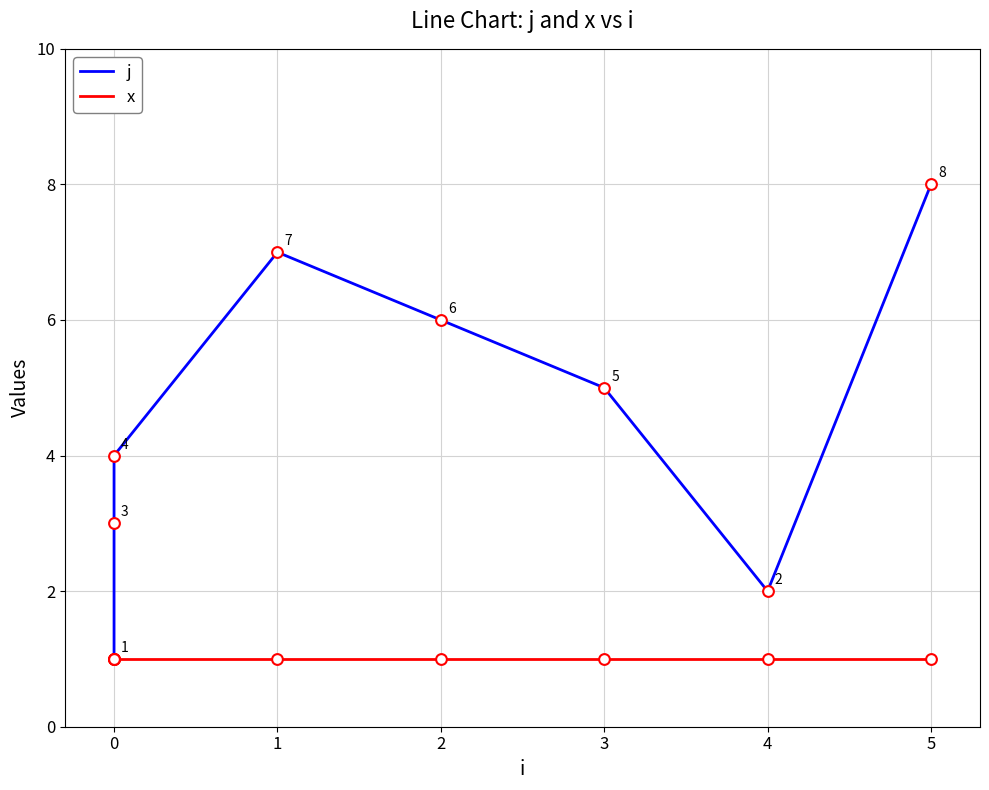

Which series has the largest total across all categories?

j